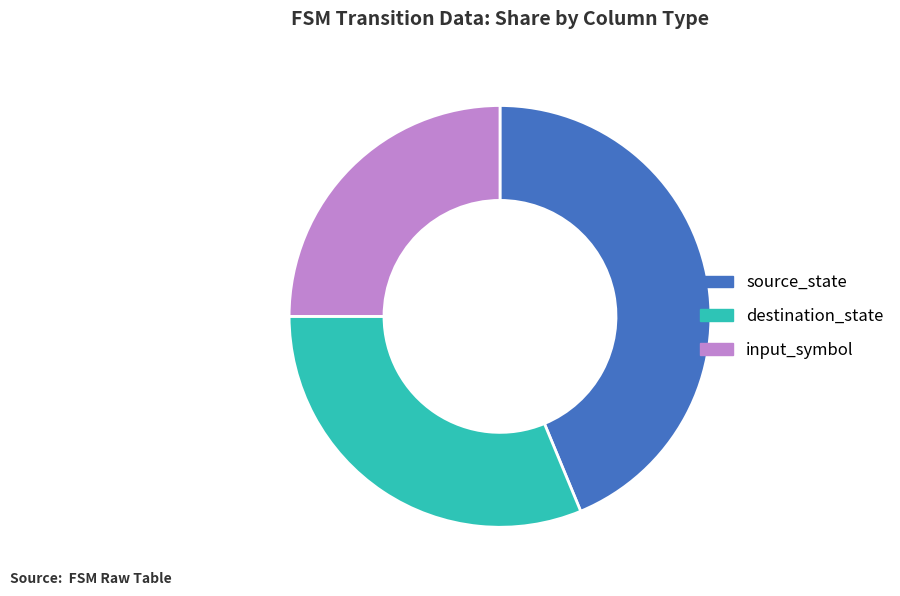

What is the largest slice in the pie chart?

source_state